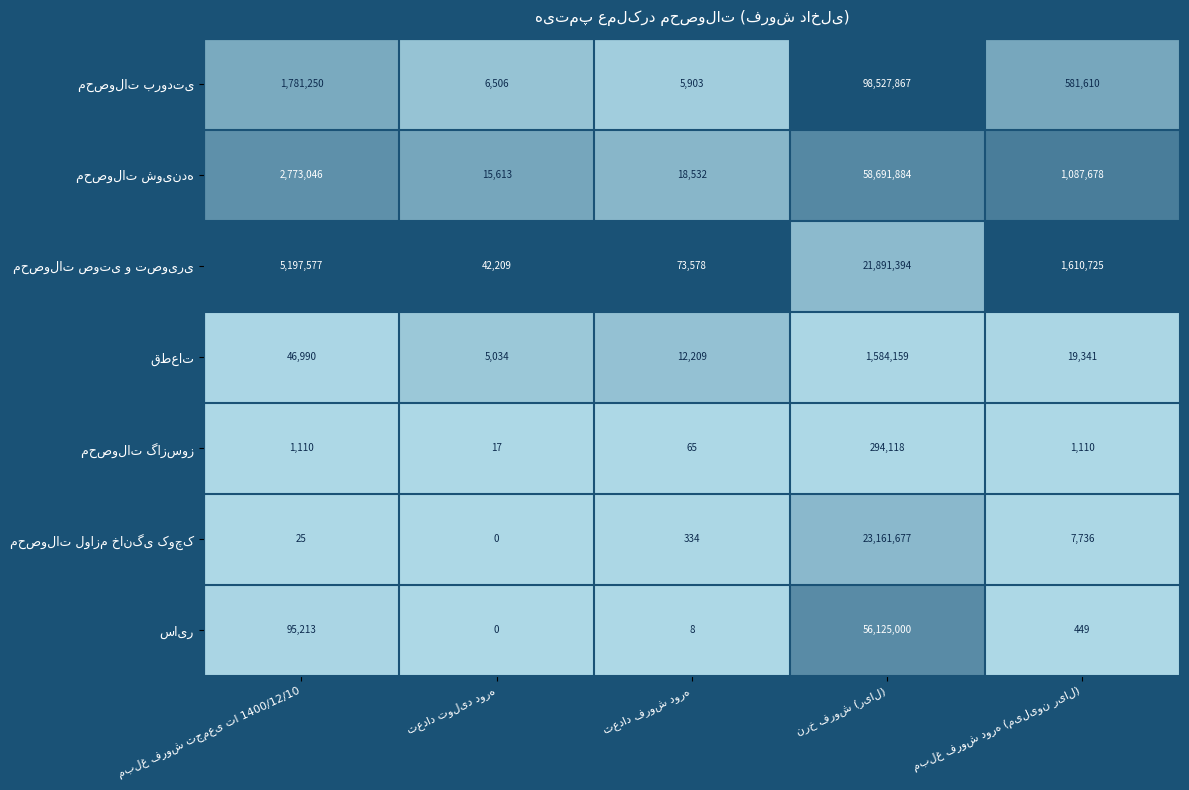

How many data points does each series have?

5